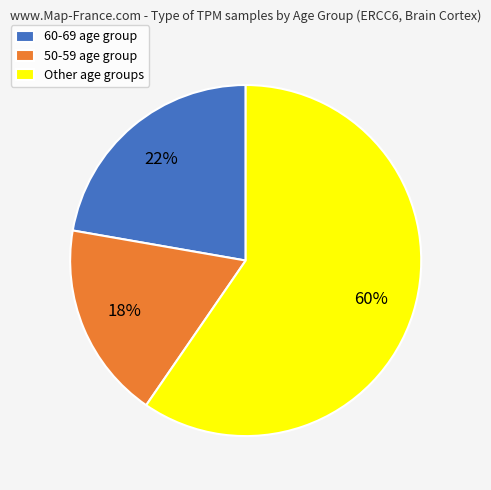

Is the sum of 50-59 age group and 60-69 age group greater than half?

No